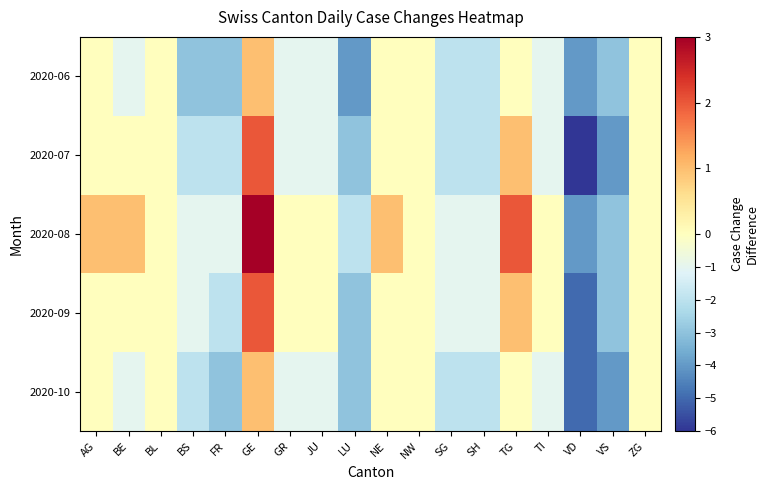

What is the maximum value shown in the chart?

3